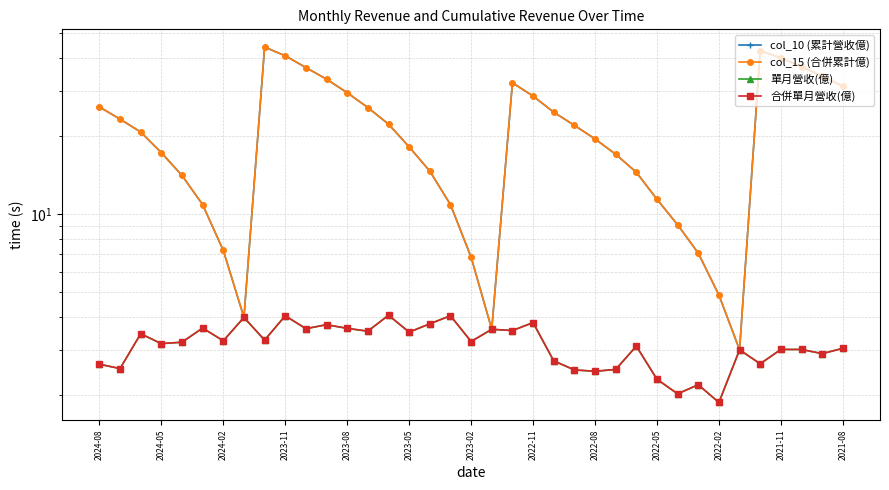

How many data points does each series have?

37